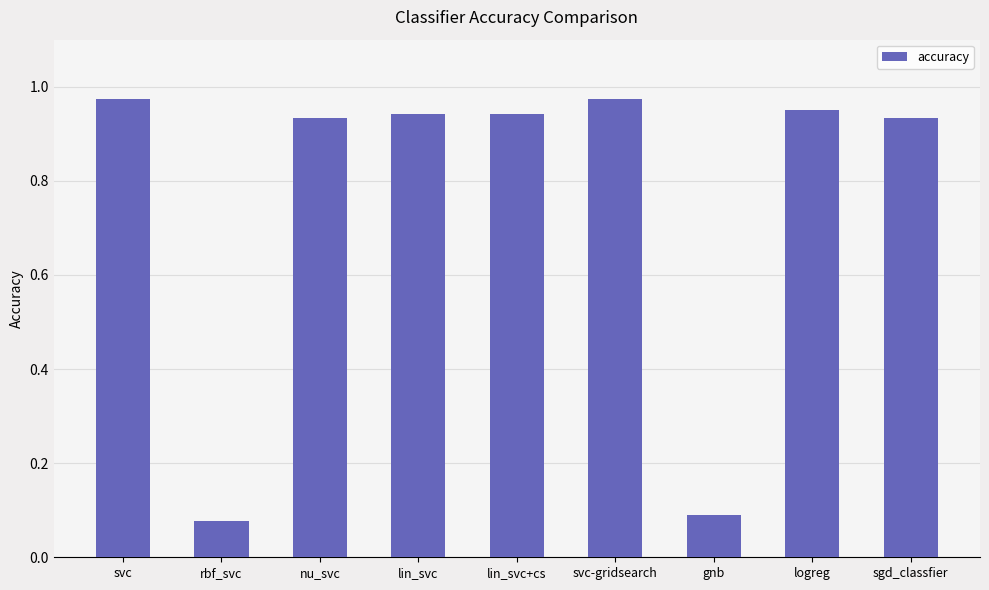

What position from the right is sgd_classfier?

1